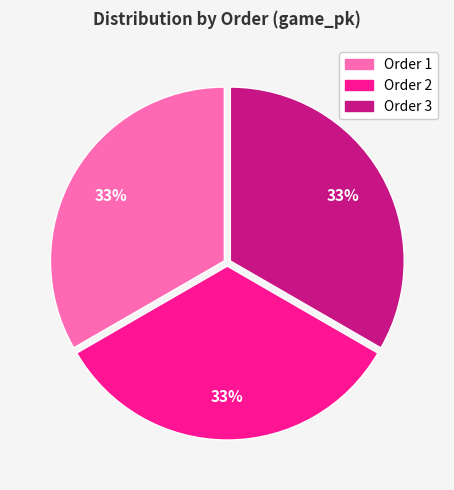

Is there any slice that represents more than half of the pie?

No